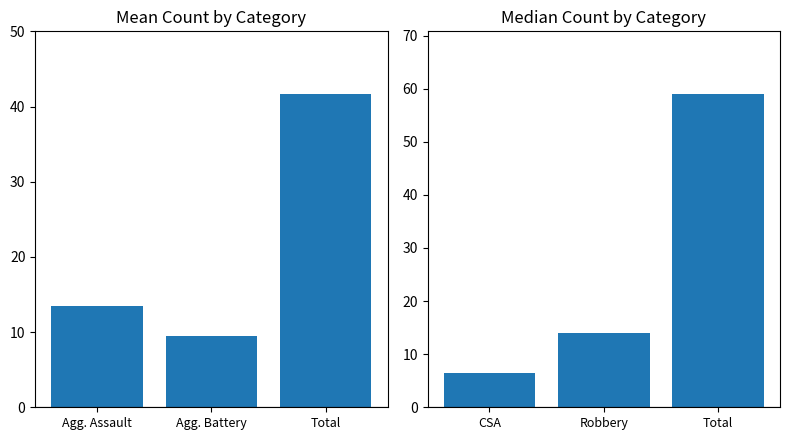

What is the difference between the maximum and minimum values in the Median Count series?

52.5